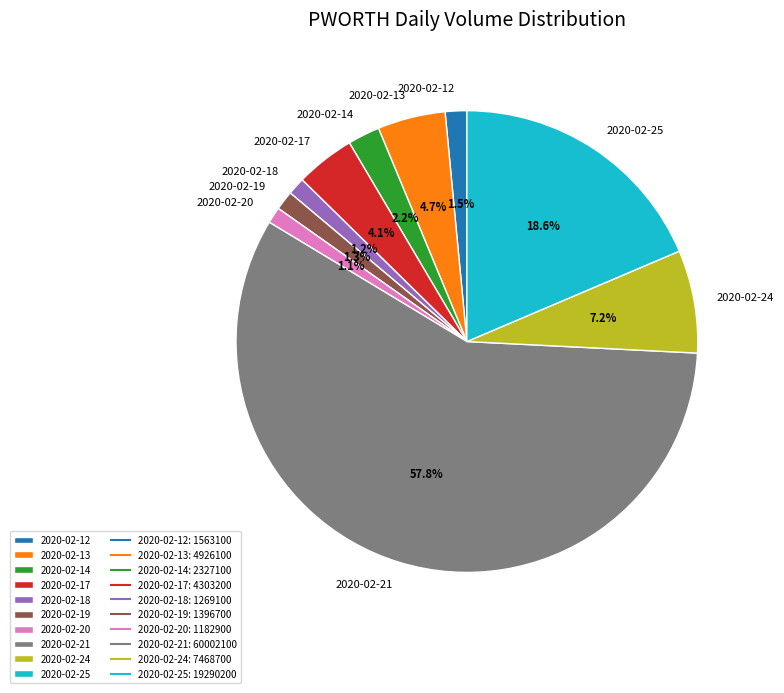

Does 2020-02-21 represent more than half of the total?

Yes